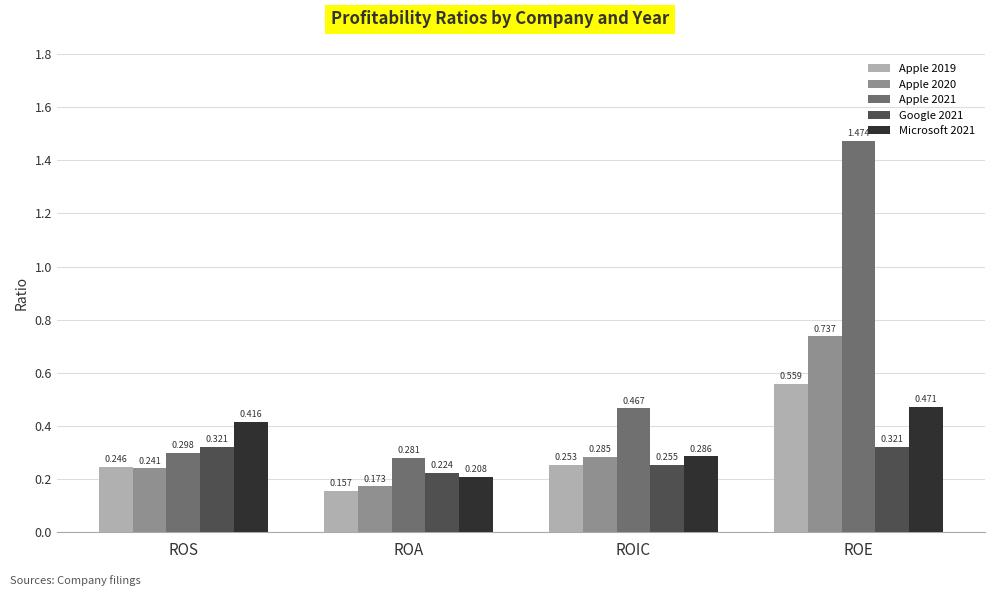

Is it true that Google 2021 equals 0.5 at ROE?

False